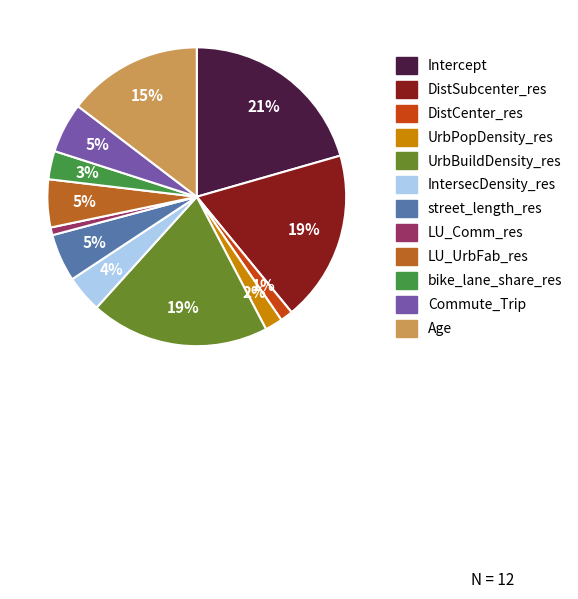

The street_length_res slice represents 5% of the pie. True or false?

True